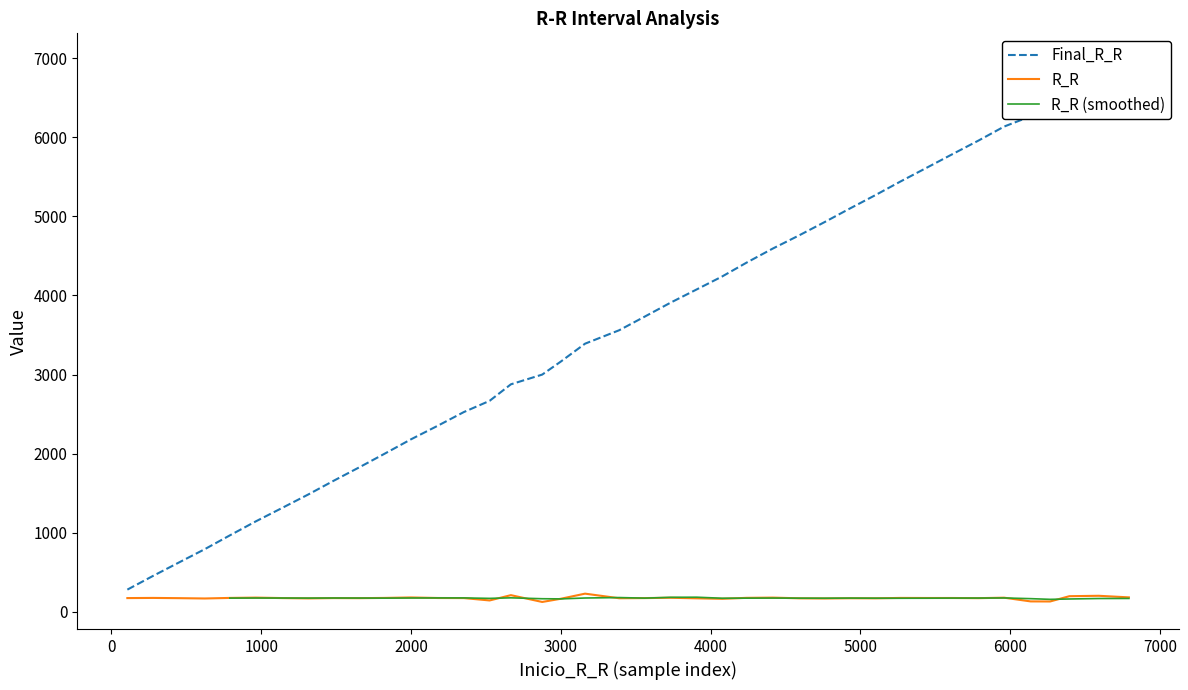

Is it true that Final_R_R equals 2689 at 4240?

False